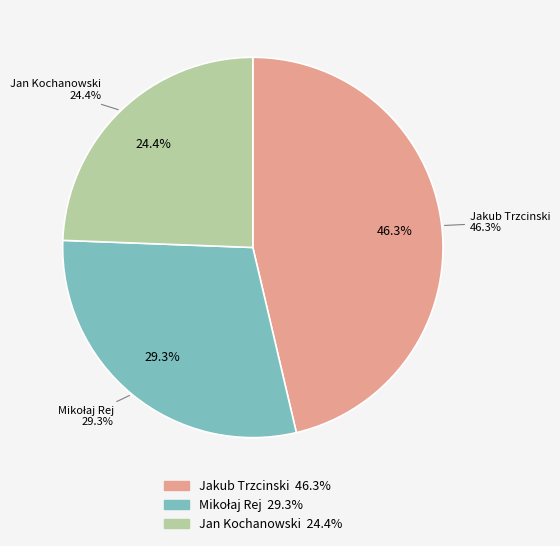

What is the smallest slice in the pie chart?

Jan Kochanowski